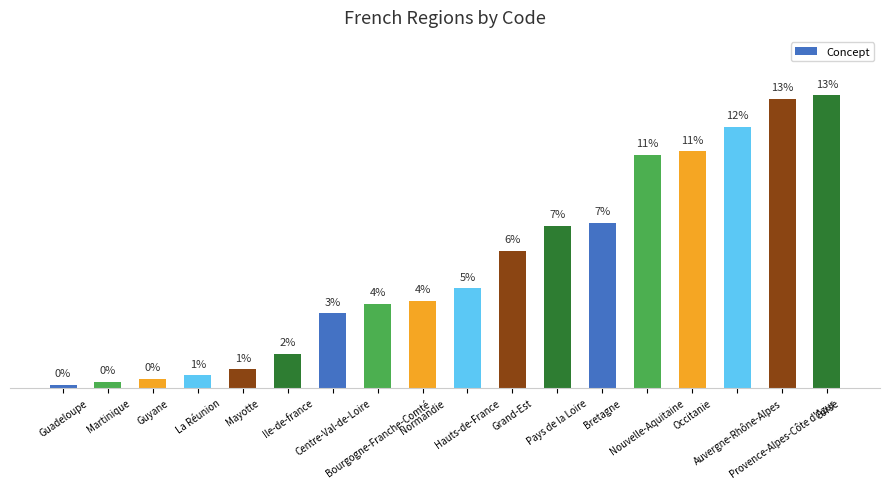

What is the difference between the maximum and minimum values?

13.1